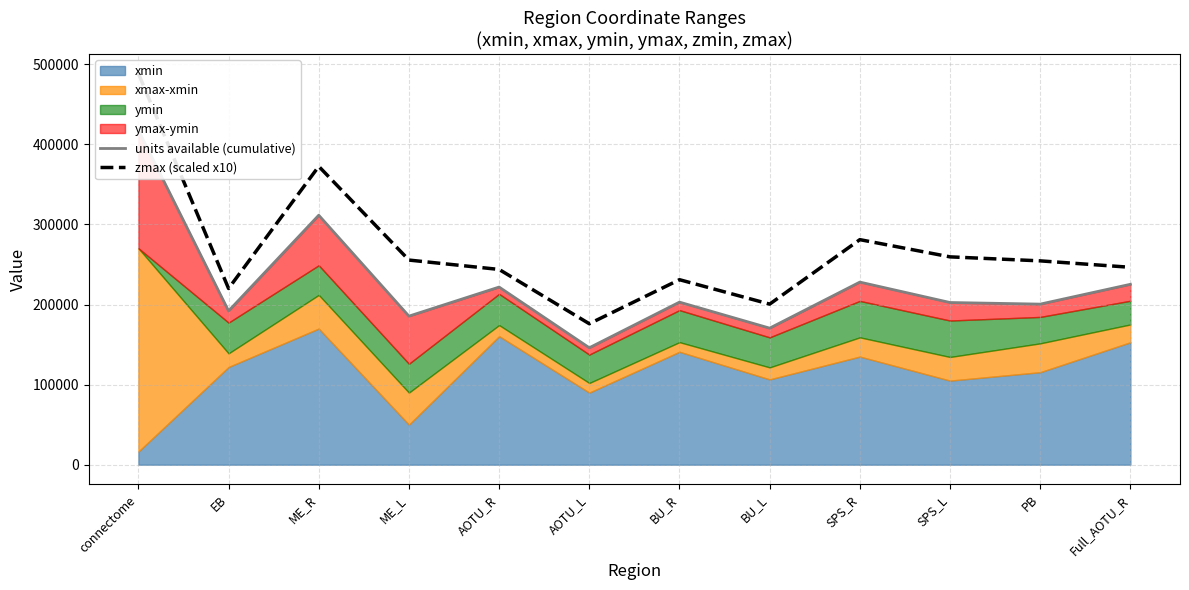

Does the chart display data point markers on the line(s)?

No